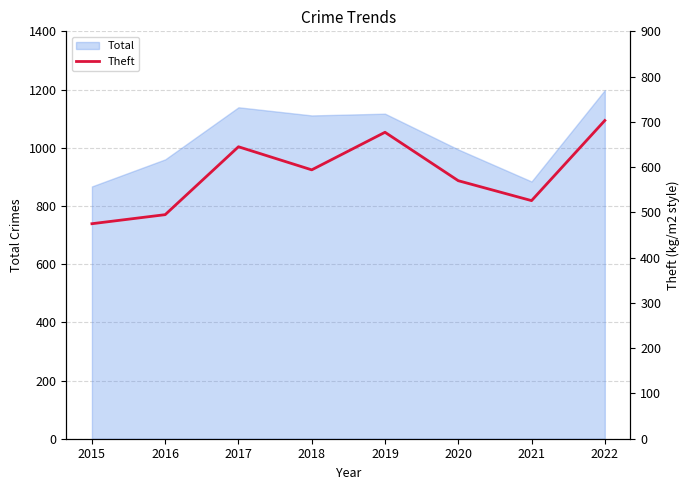

How many lines are shown in the chart?

1